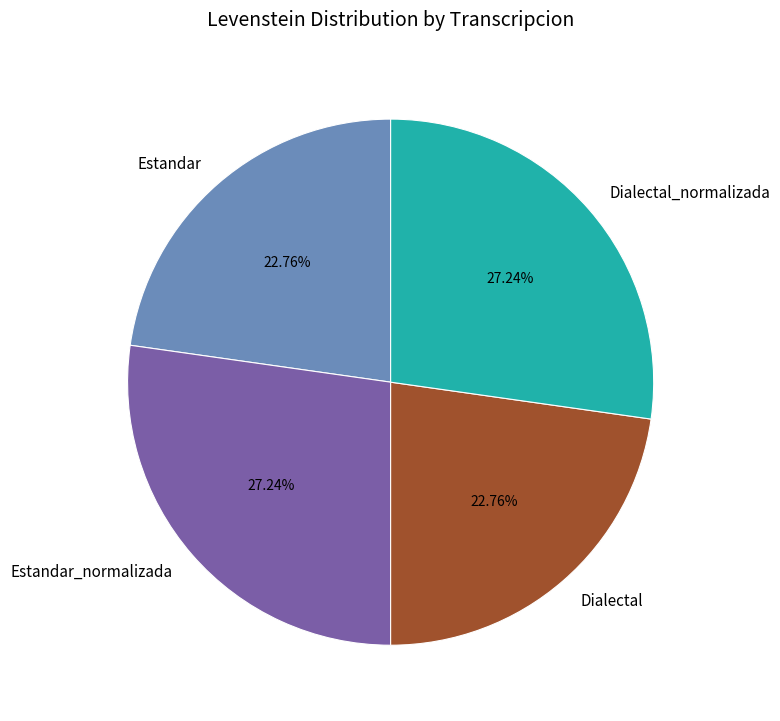

To the nearest percent, what is the combined percentage of Dialectal_normalizada and Estandar?

50%